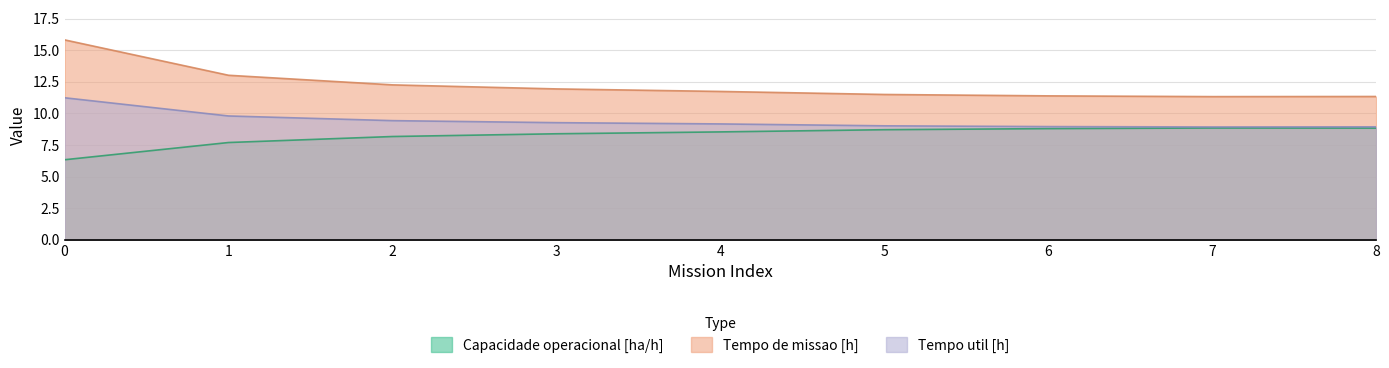

What is the maximum value for Capacidade operacional [ha/h]?

8.8